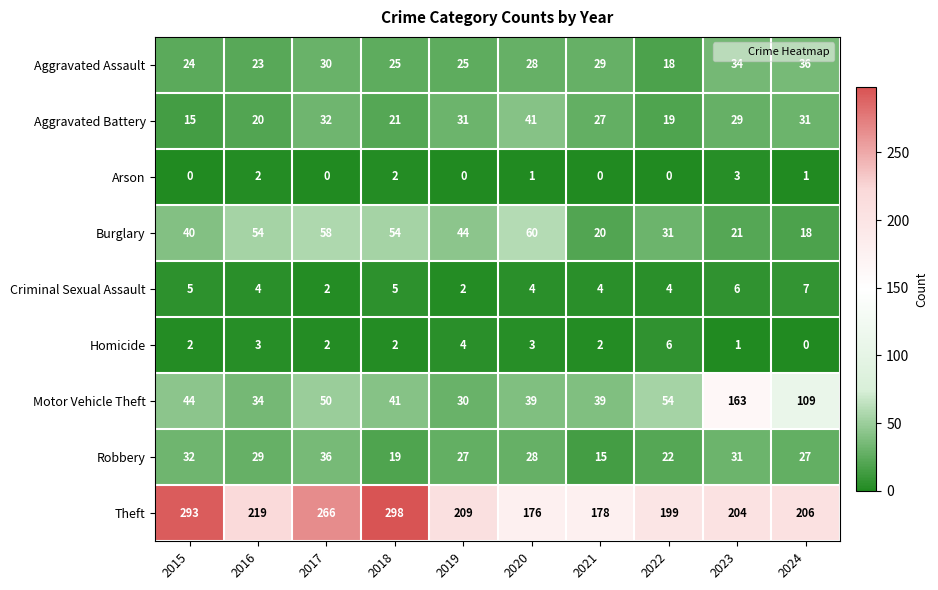

List the labels in order of Theft value, largest first.

2018, 2015, 2017, 2016, 2019, 2024, 2023, 2022, 2021, 2020